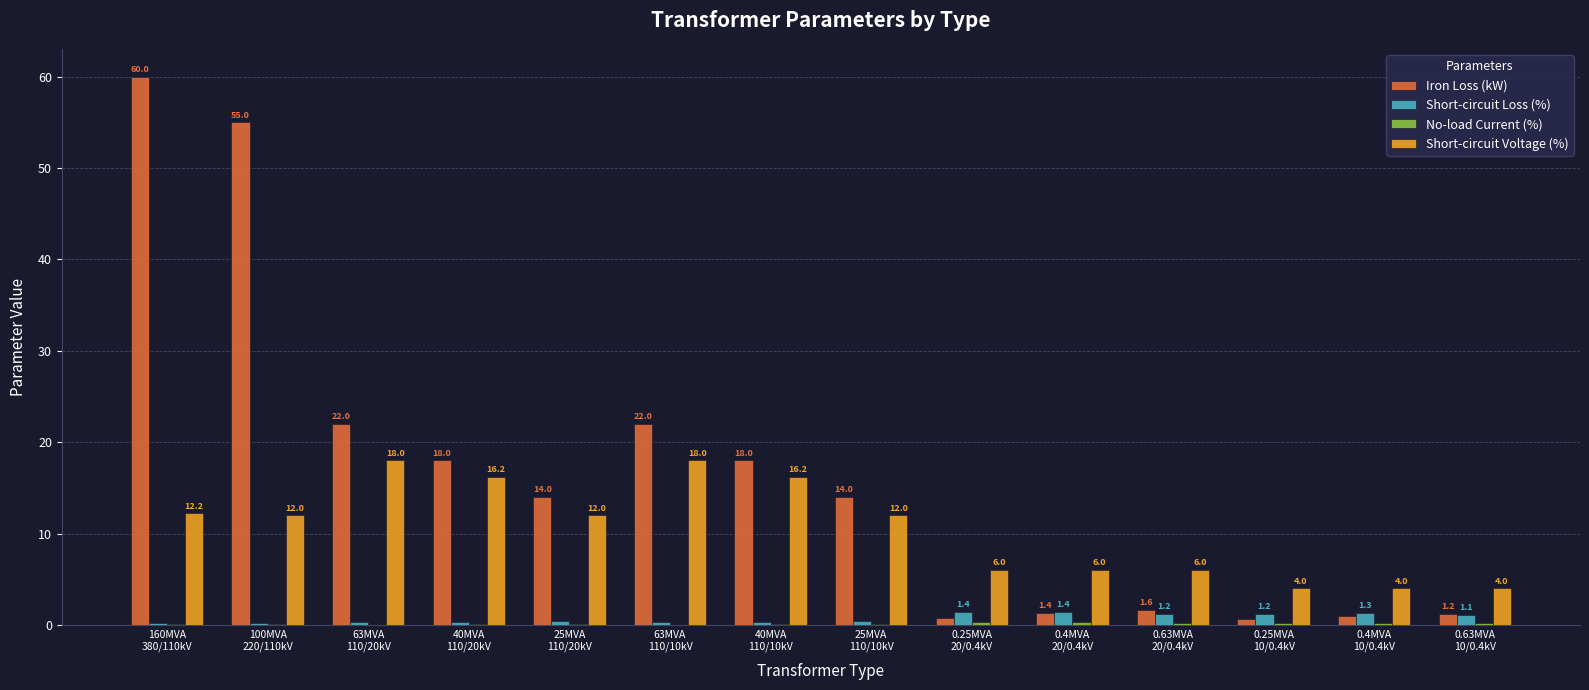

Which series has the largest total across all categories?

Iron Loss (kW)